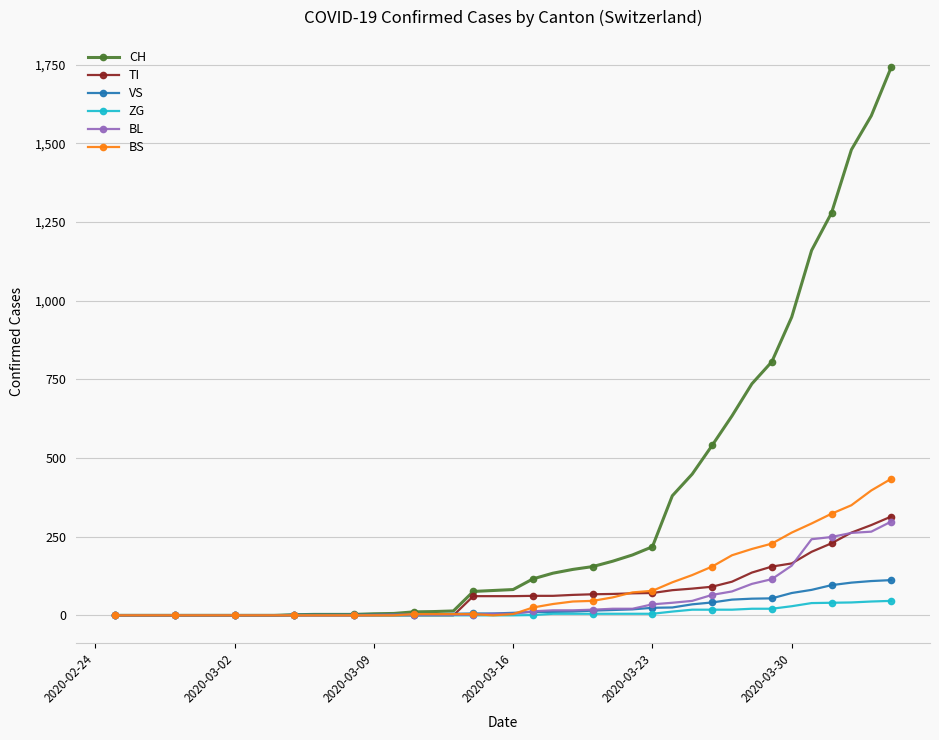

What is the greatest value displayed?

1742